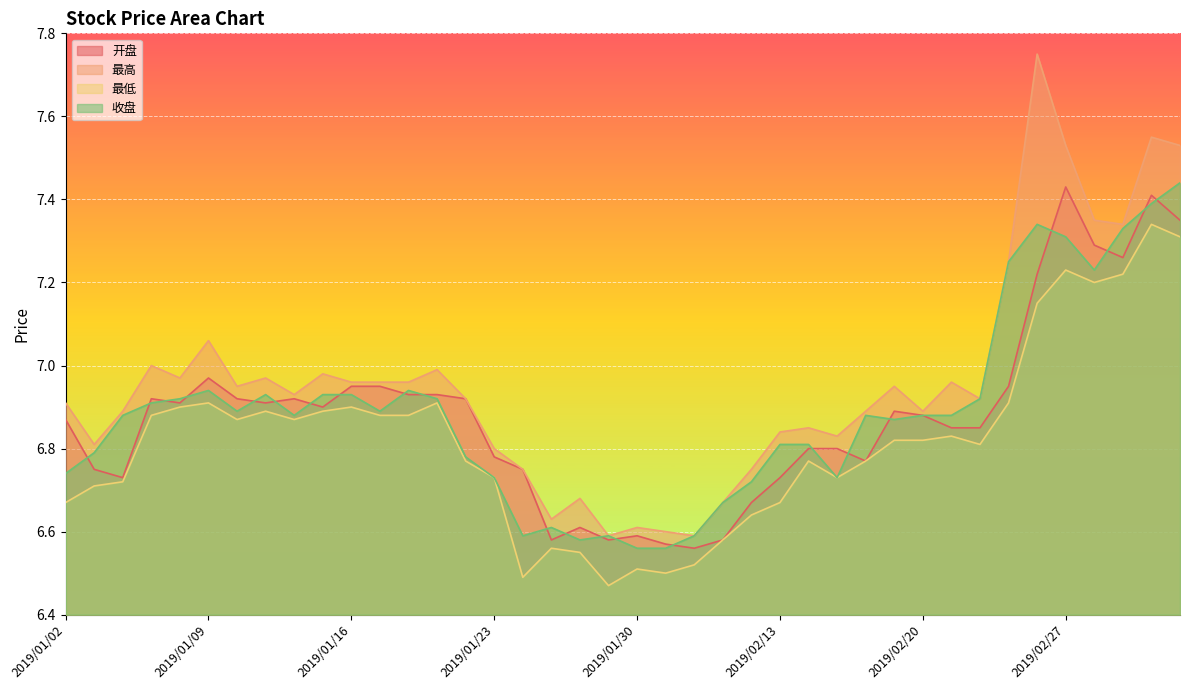

What is the greatest value displayed?

7.8